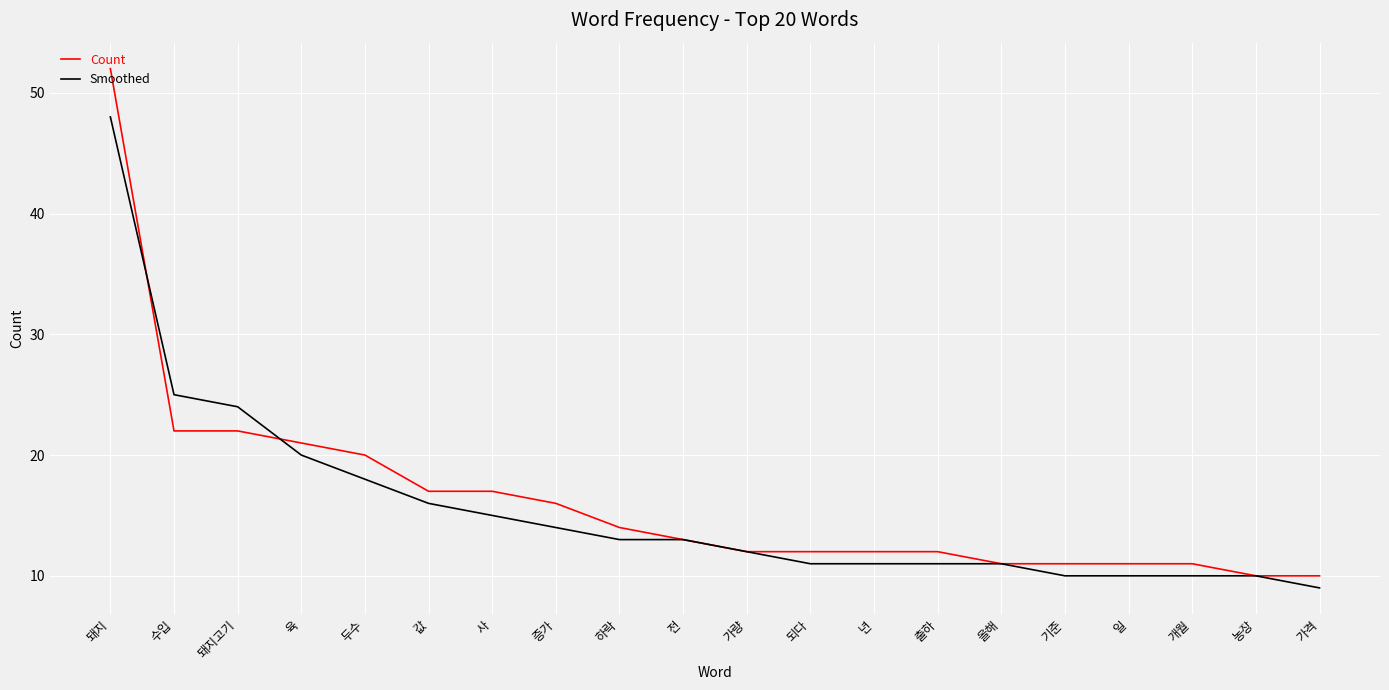

Rank the series by their maximum value, from lowest to highest.

Smoothed, Count